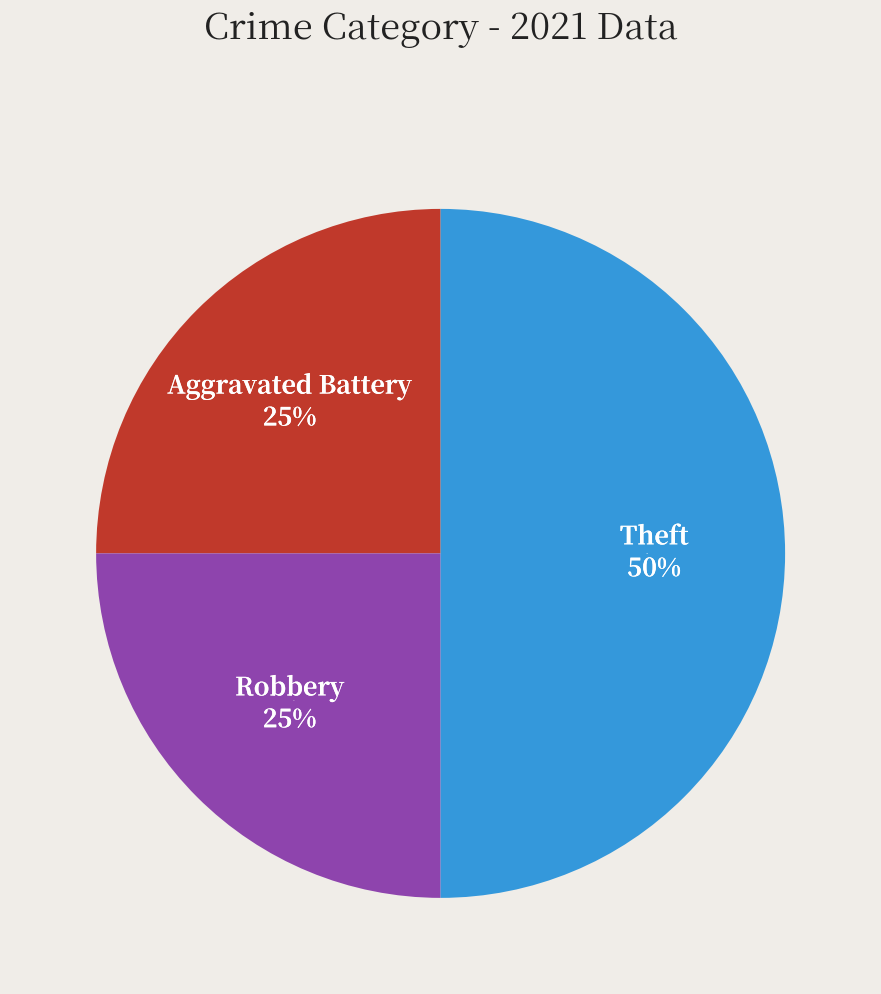

Which slice is the largest?

Theft